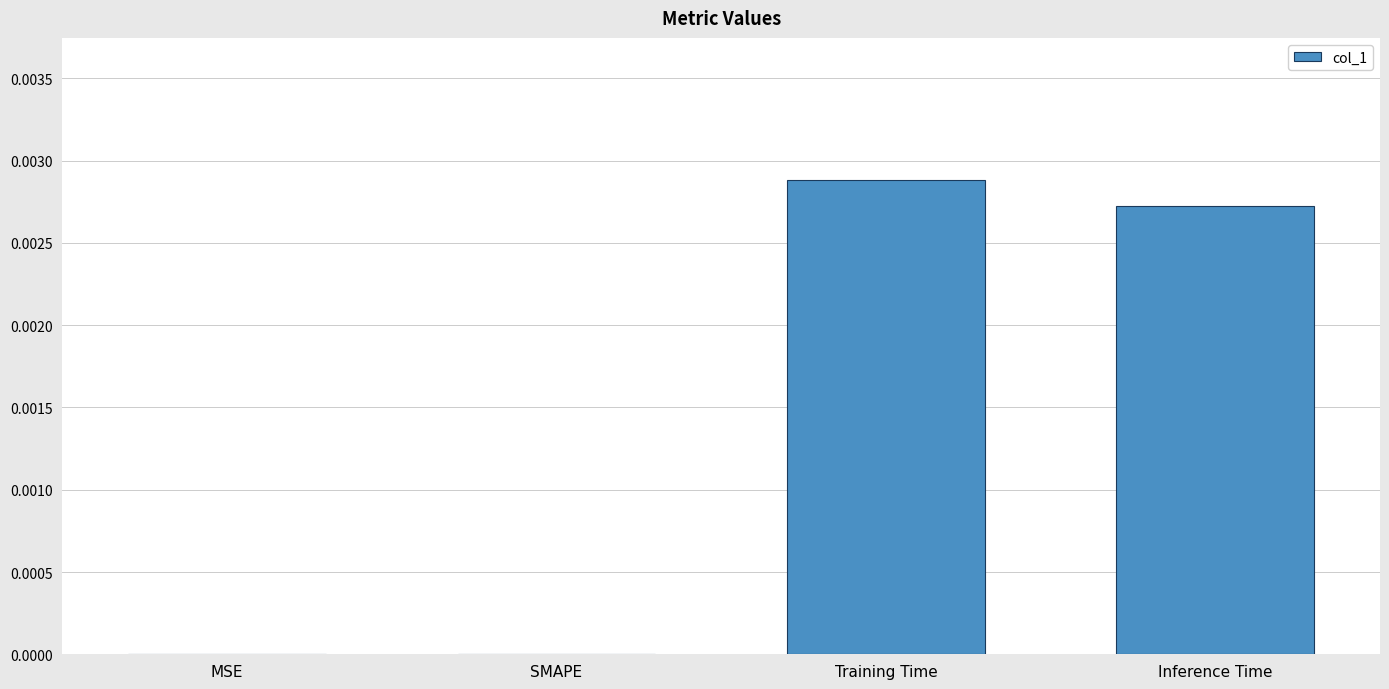

Are the bars grouped side by side (vs. stacked)?

No